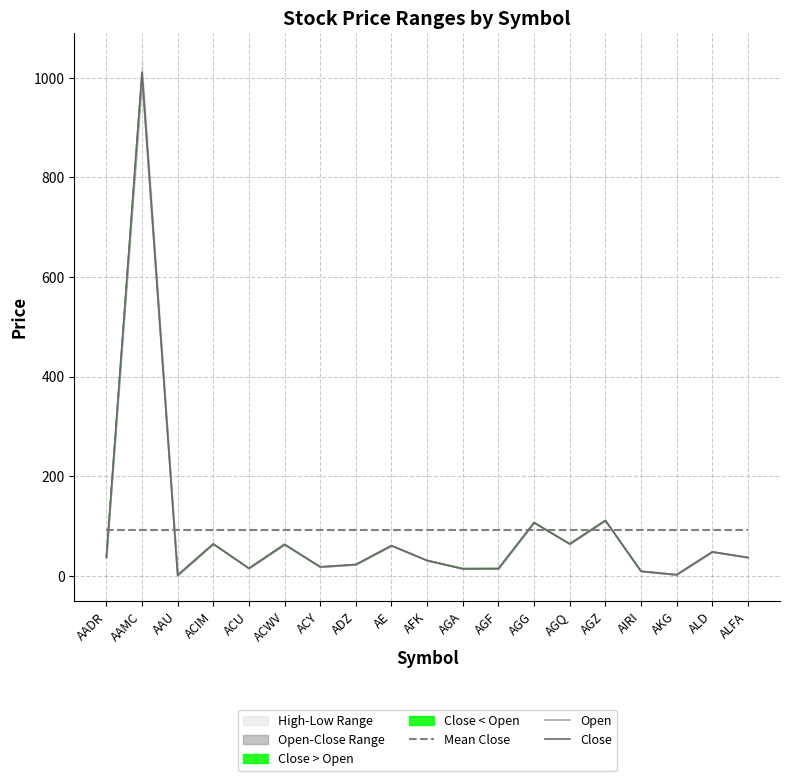

How many interior local peaks does the Open series have?

7